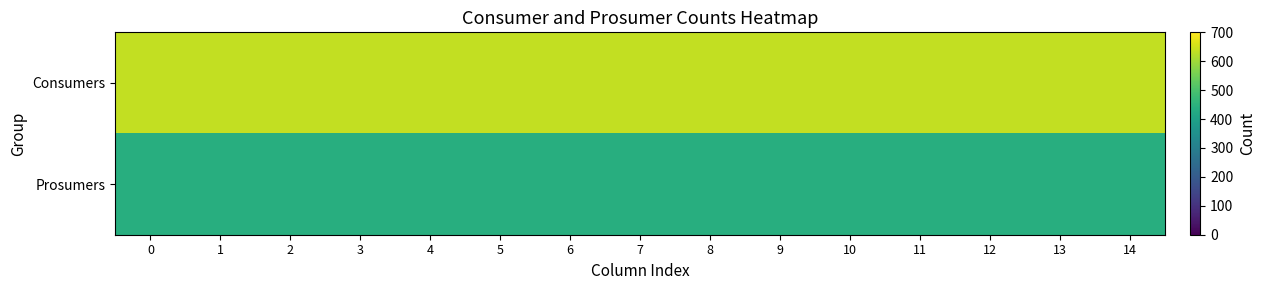

Reading left to right, transcribe all the data shown in this chart.

row_0: 635	635	635	635	635	635	635	635	635	635	635	635	635	635	635
row_1: 440	440	440	440	440	440	440	440	440	440	440	440	440	440	440